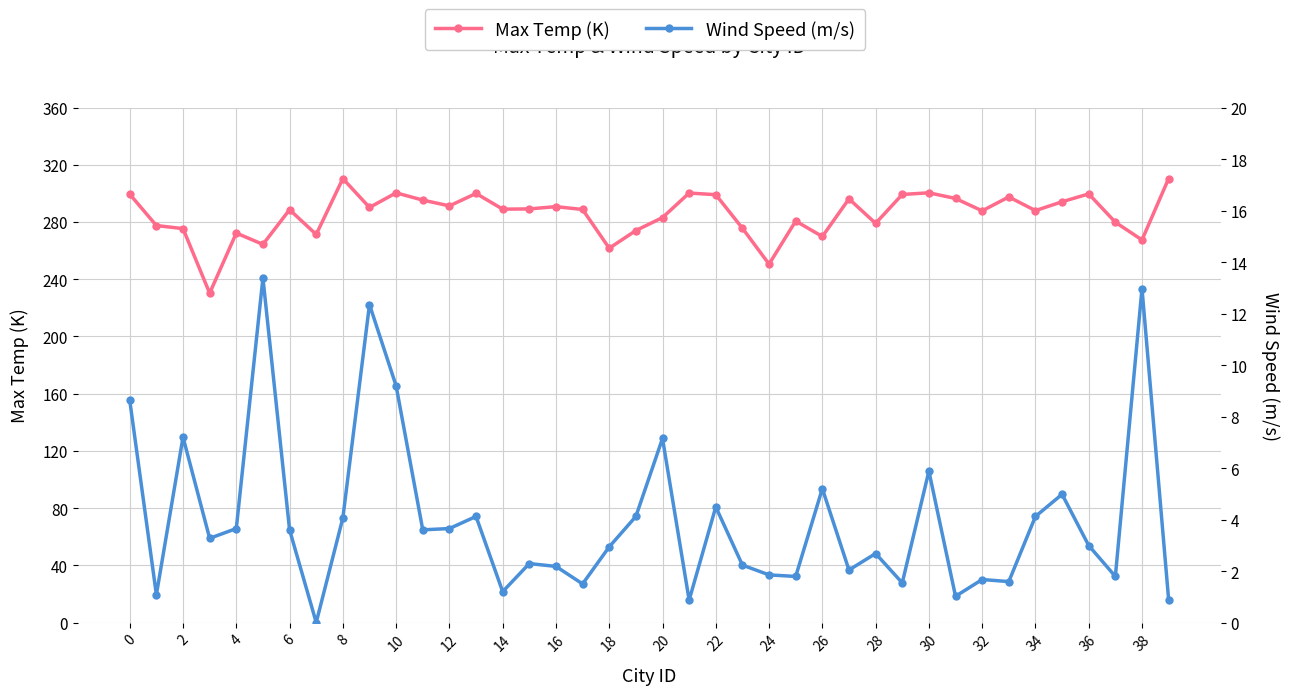

In Wind Speed (m/s), how many points are lower than both neighbors (excluding endpoints)?

13